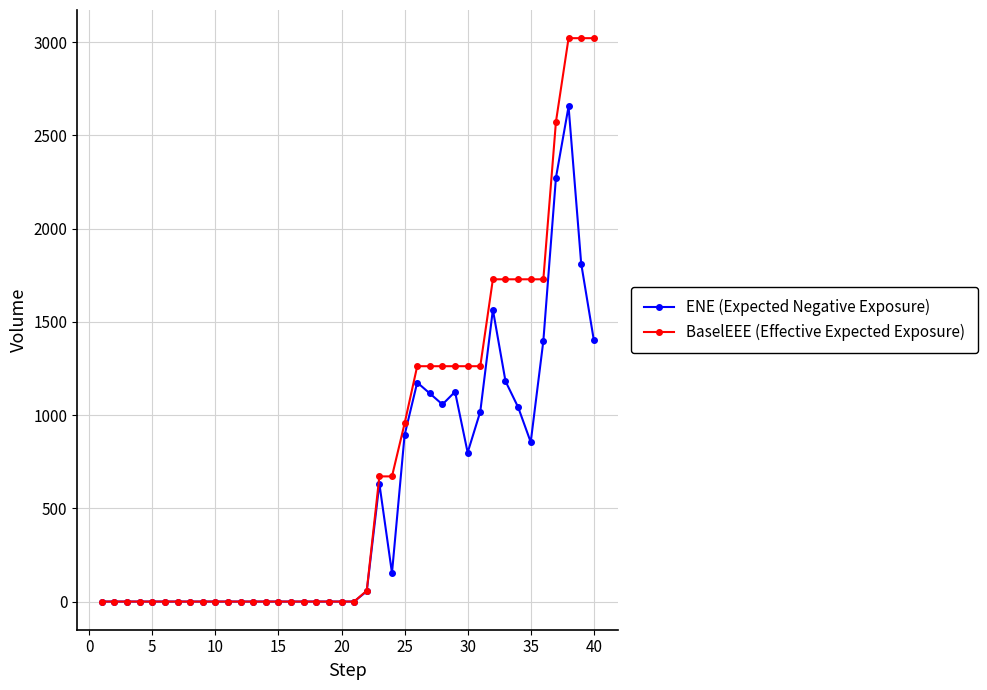

List the series in order of their peak value, highest first.

BaselEEE (Effective Expected Exposure), ENE (Expected Negative Exposure)